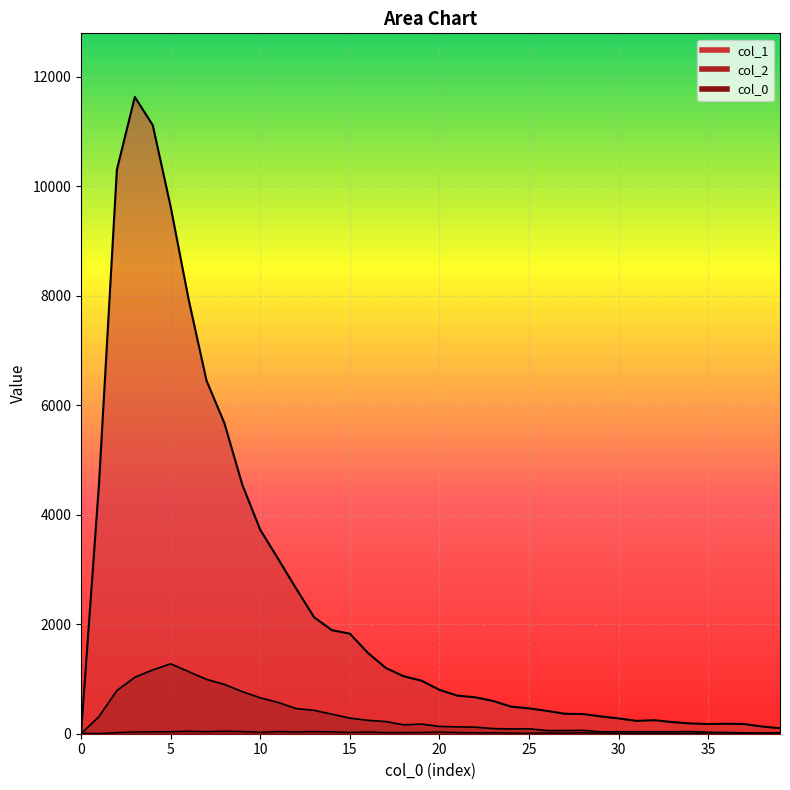

What value does the col_0 series have at 30?

8